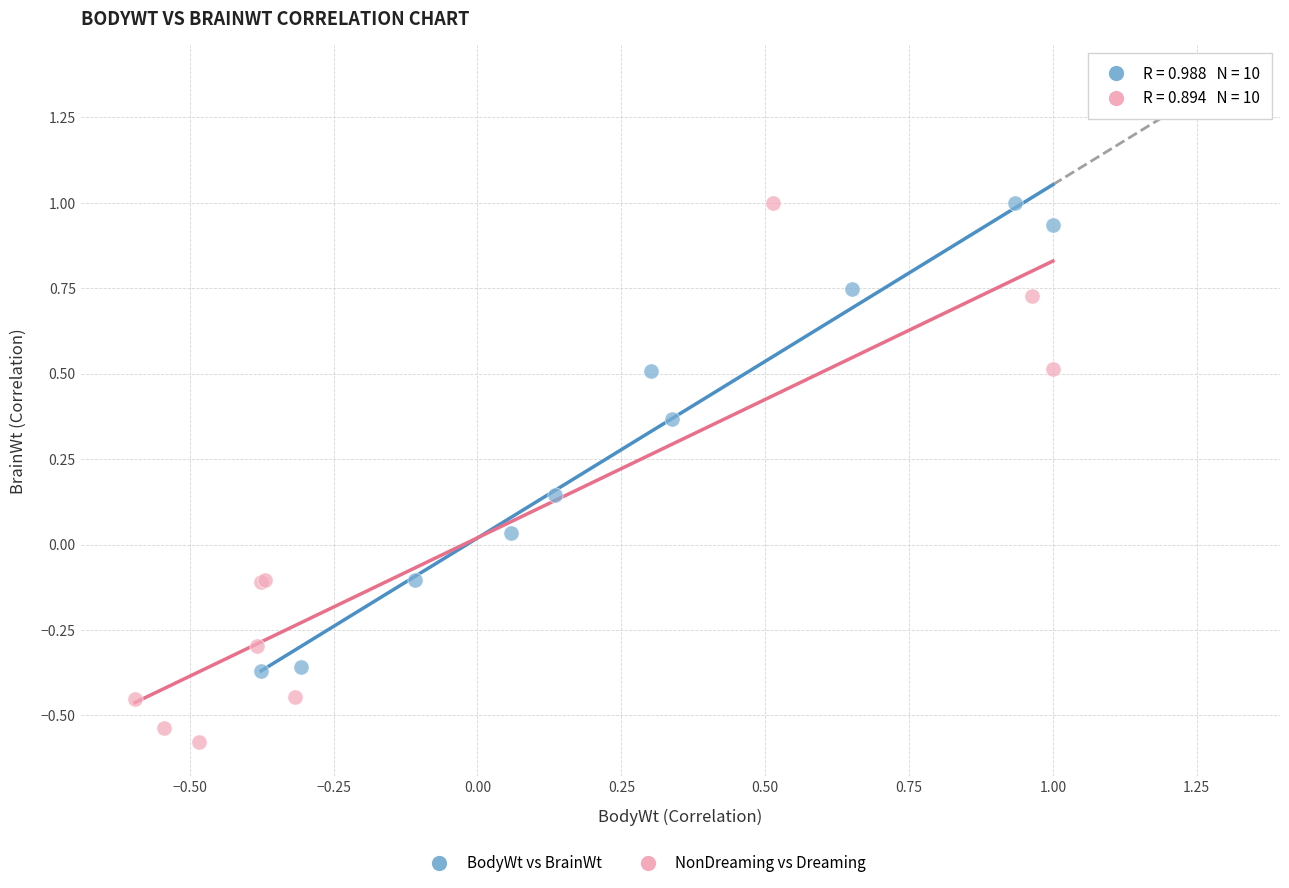

Which series has the largest Y range (max minus min)?

NonDreaming vs Dreaming